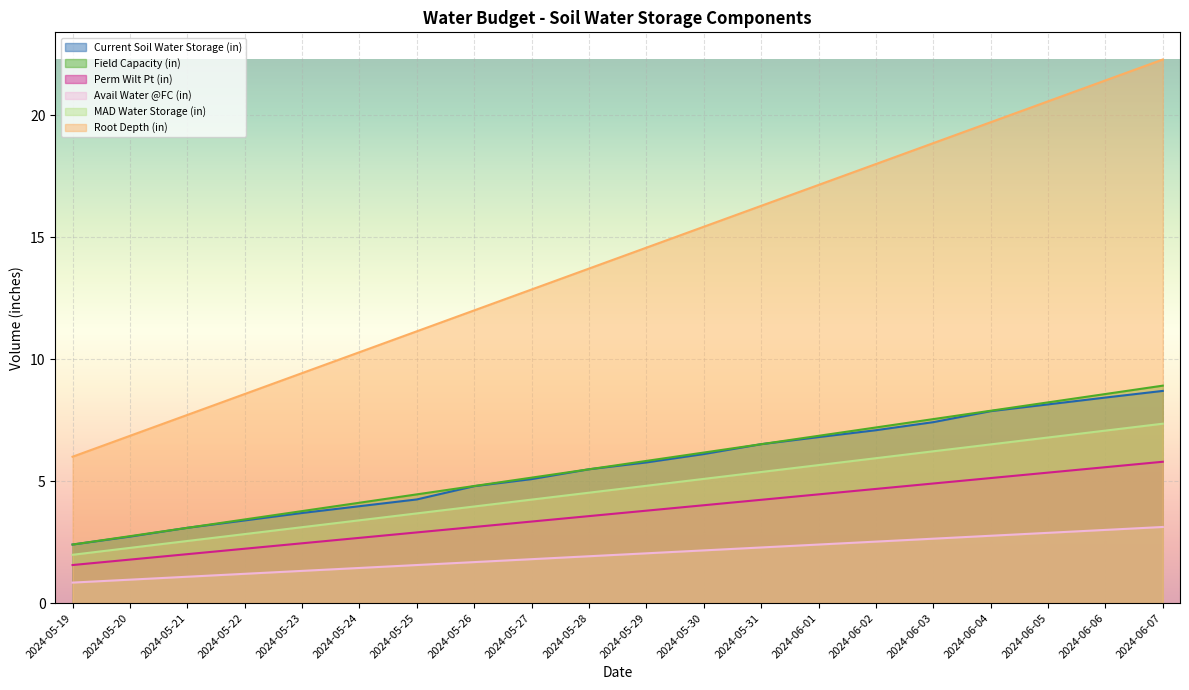

The value of MAD Water Storage (in) at 2024-05-23 is 3.7. True or false?

False